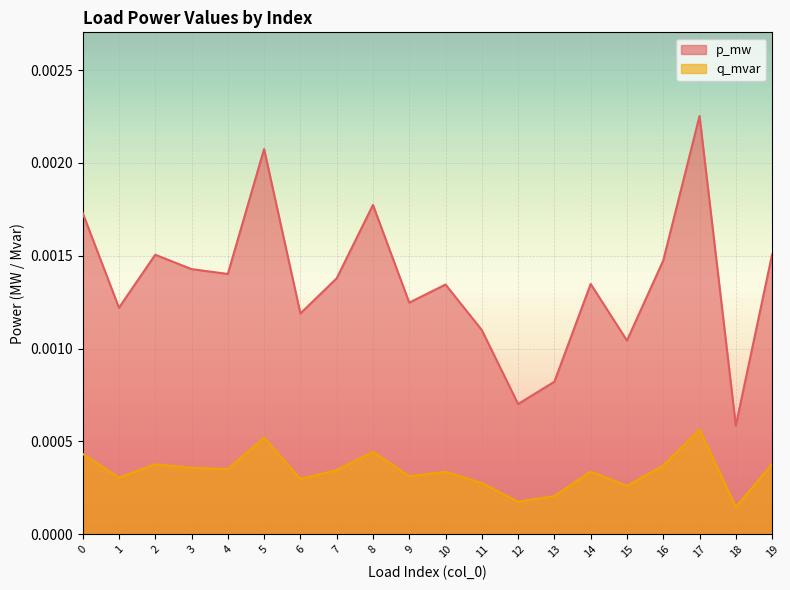

True or false: p_mw has more than 2 points higher than both neighbors.

True